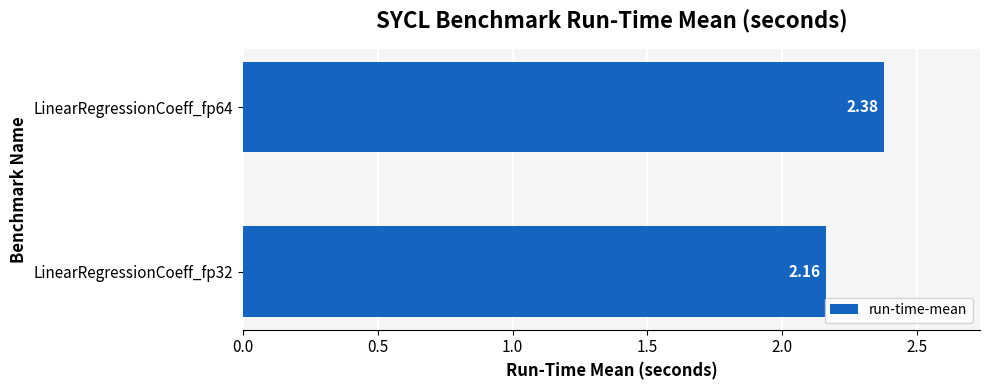

Rank the categories by value from lowest to highest.

LinearRegressionCoeff_fp32, LinearRegressionCoeff_fp64